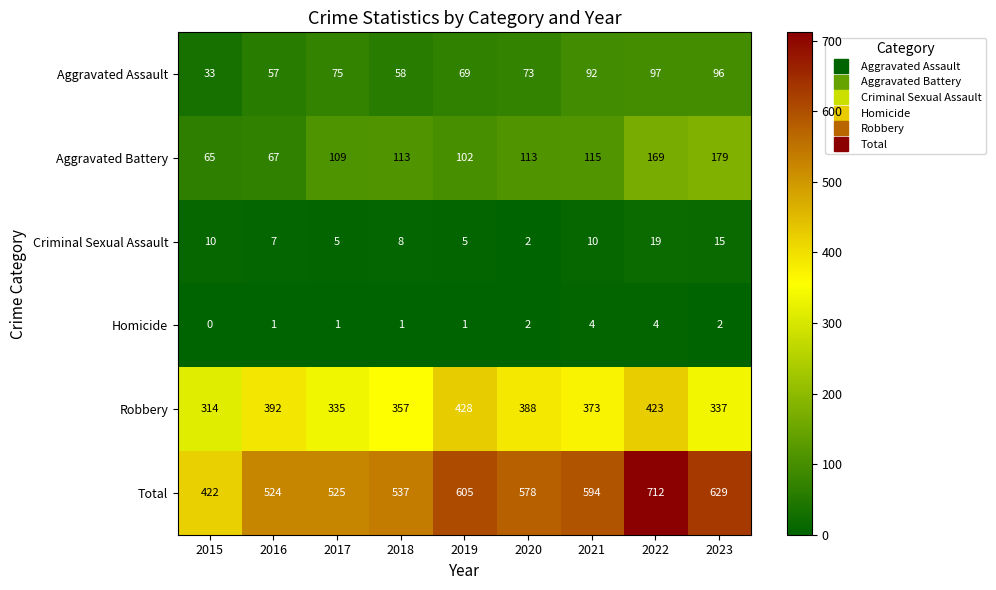

Read the Robbery value at 2016, to the nearest 50.

400